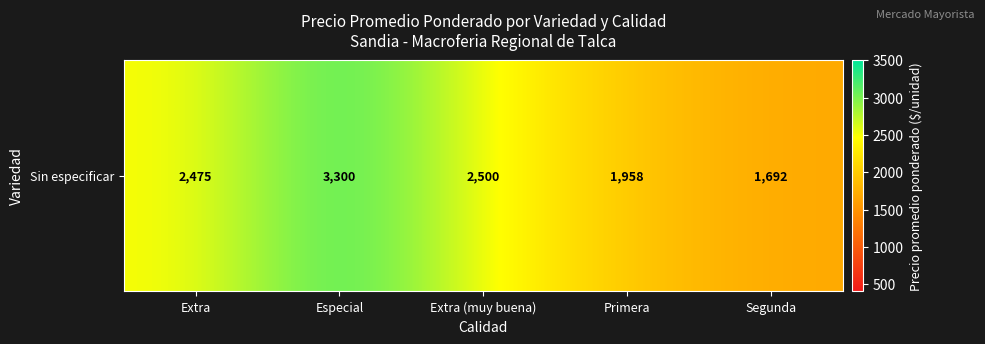

The value at Extra (muy buena) is 1048. True or false?

False